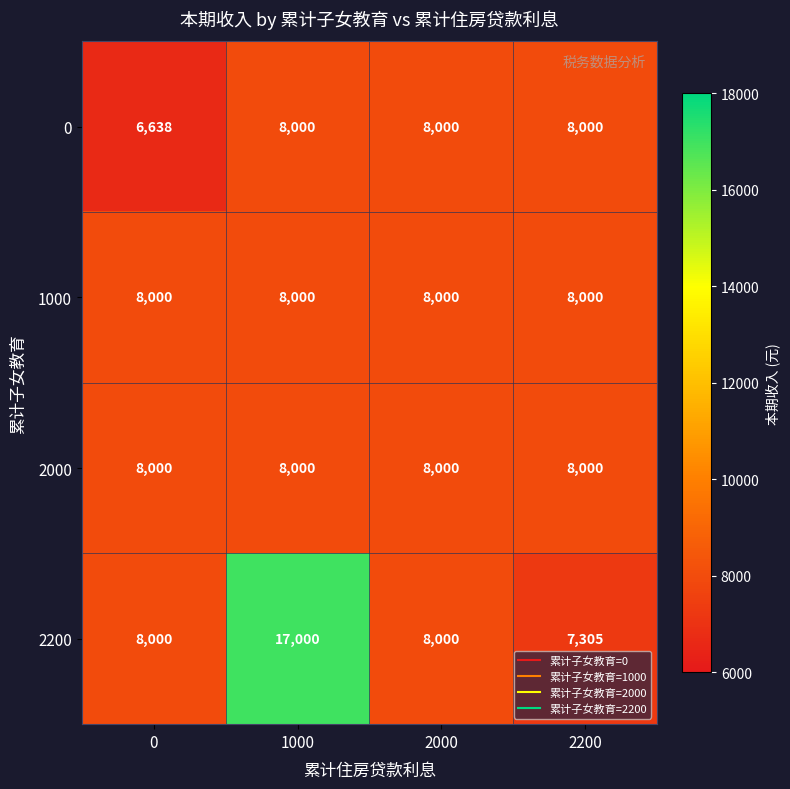

Is it true that 1000 equals 4098 at 1000?

False